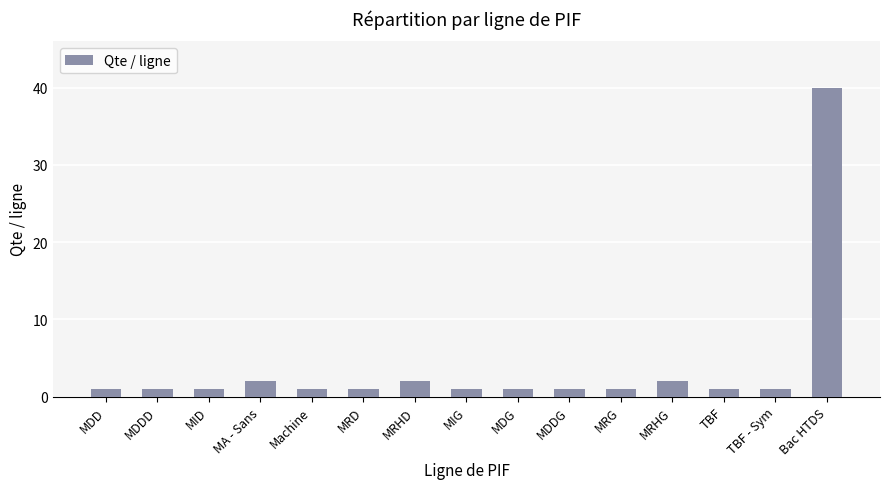

Are the bars horizontal?

No